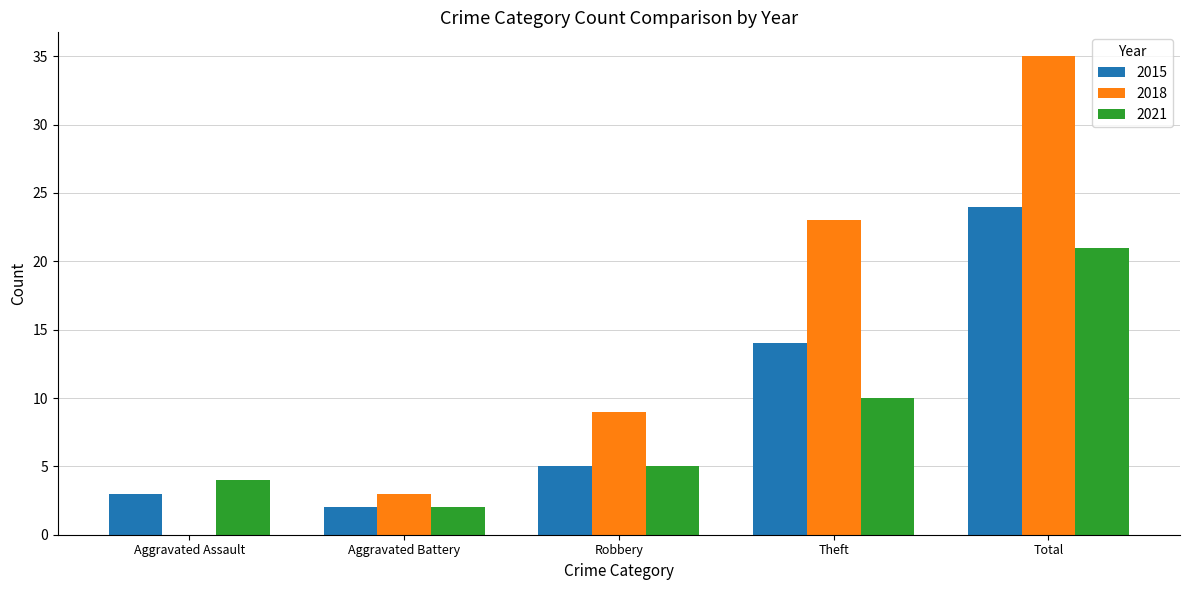

Which series changed the most between Aggravated Assault and Total?

2018